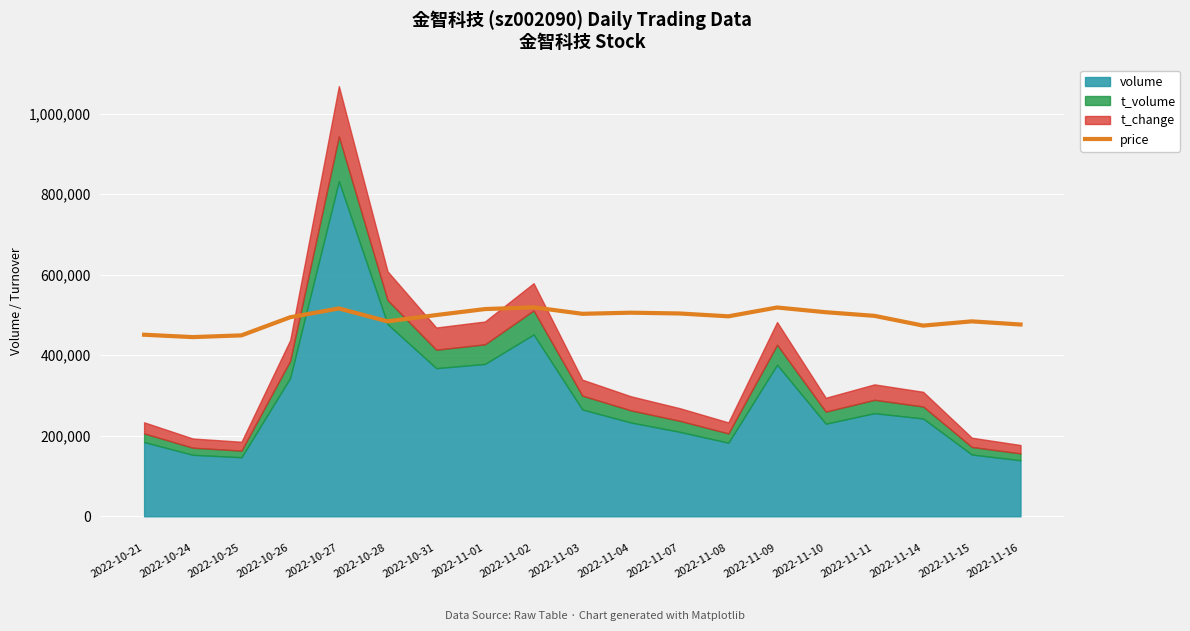

Reading left to right, list all the values displayed in this chart.

450836.2	444971.0	449272.2	494238.5	516135.1	484072.2	499712.6	514571.1	518872.2	502840.7	505577.8	503622.8	496584.5	518481.2	506750.8	497757.6	473514.9	484072.2	476252.0